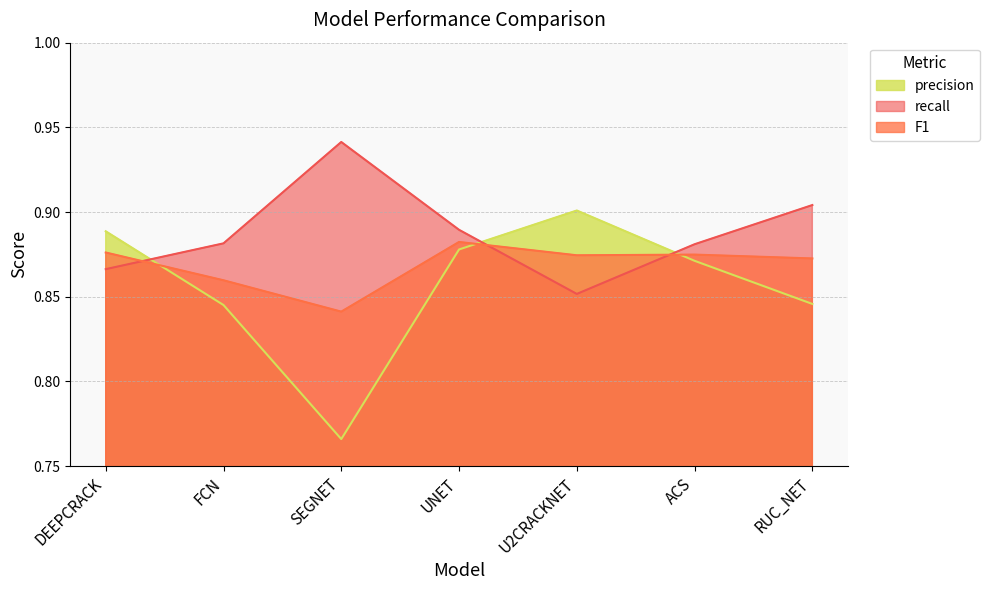

What is the difference between the maximum and minimum values in the recall series?

0.1